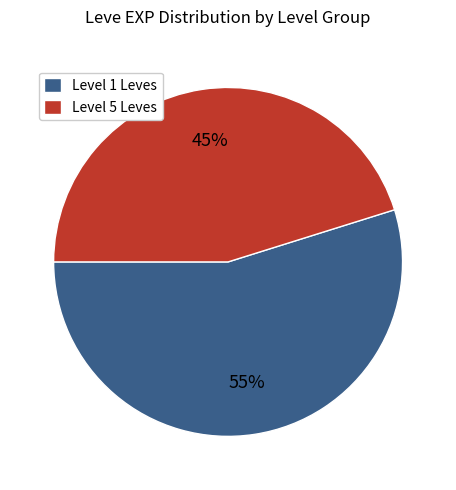

To the nearest percent, what portion does Level 1 Leves represent?

55%